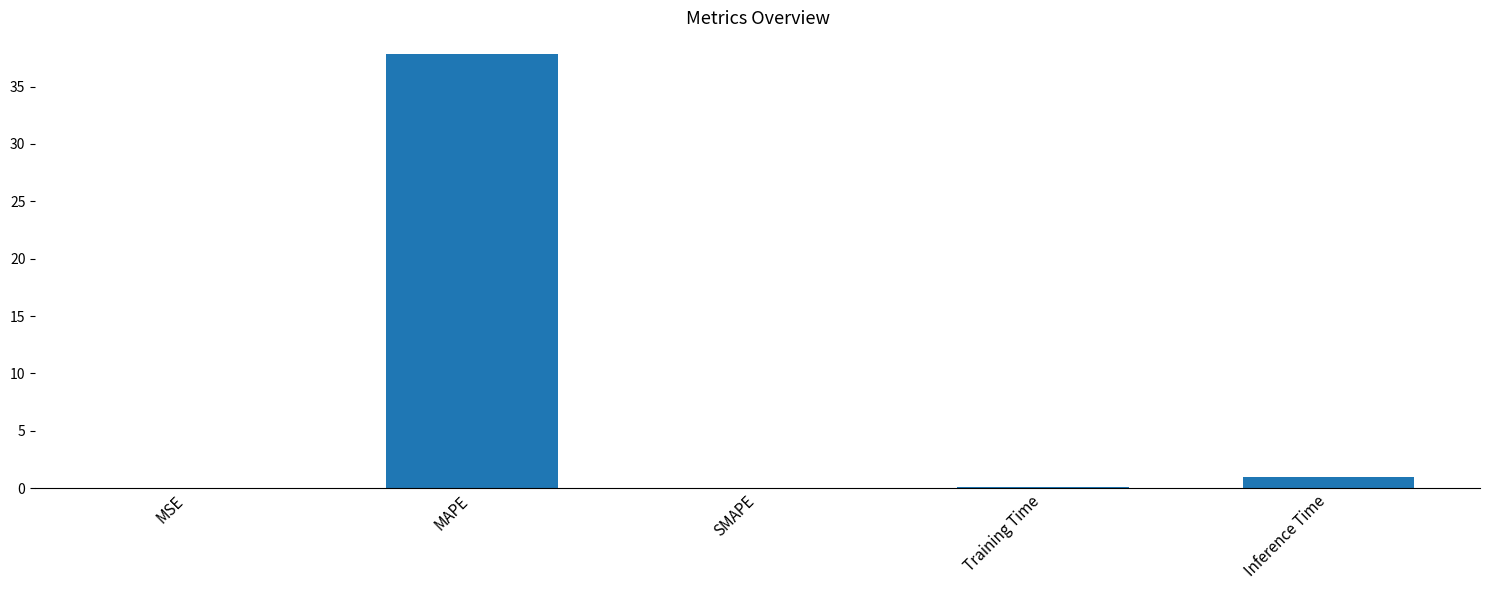

Count the number of categories in the chart.

5